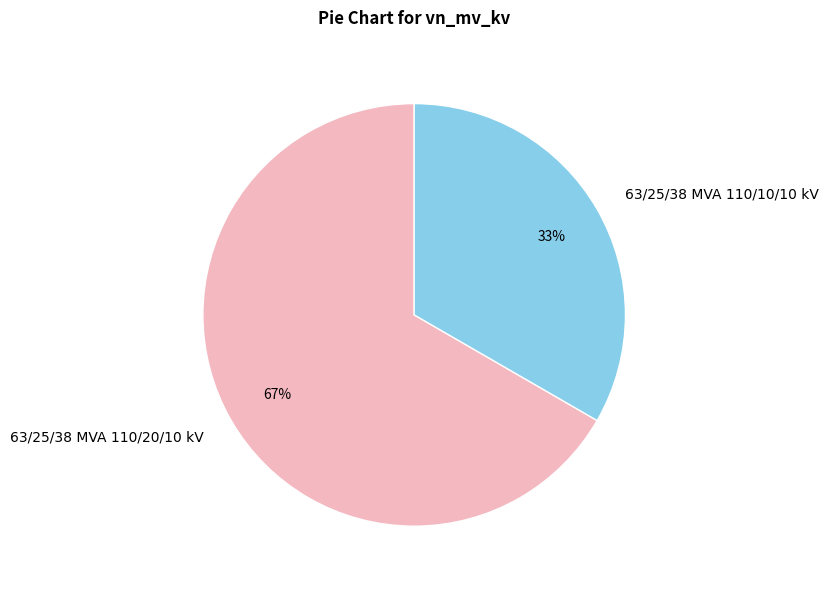

Count the number of slices in the pie.

2